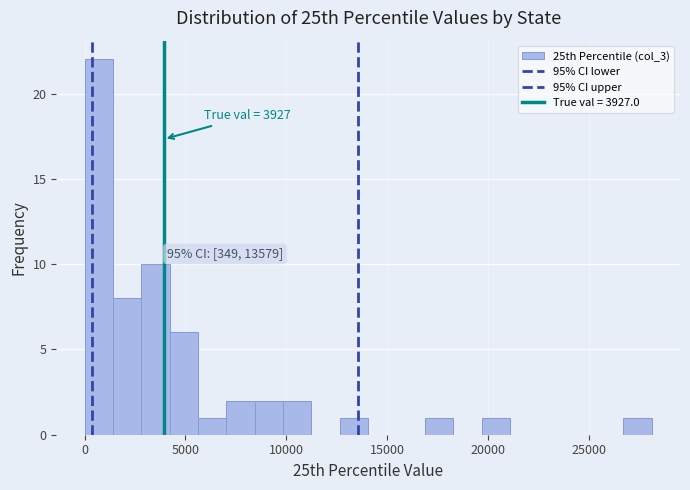

Around what value on the x-axis is the tallest bar? Give the approximate position of its centre, as read against the axis.

500